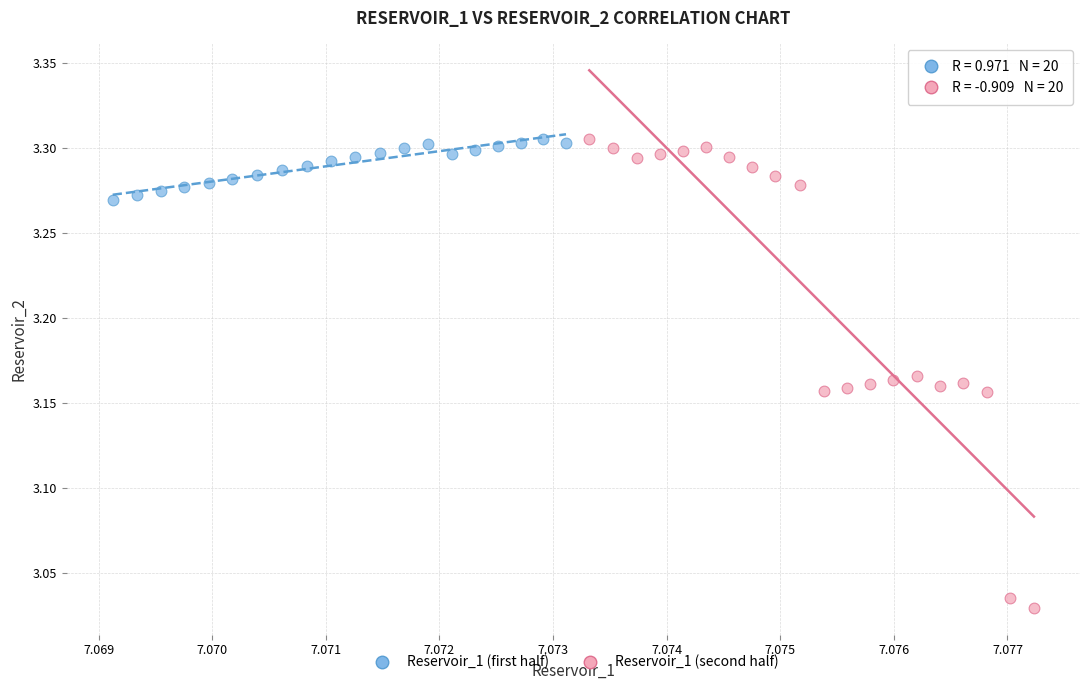

What are all the series names shown in the legend?

Reservoir_1 (first half), Reservoir_1 (second half)